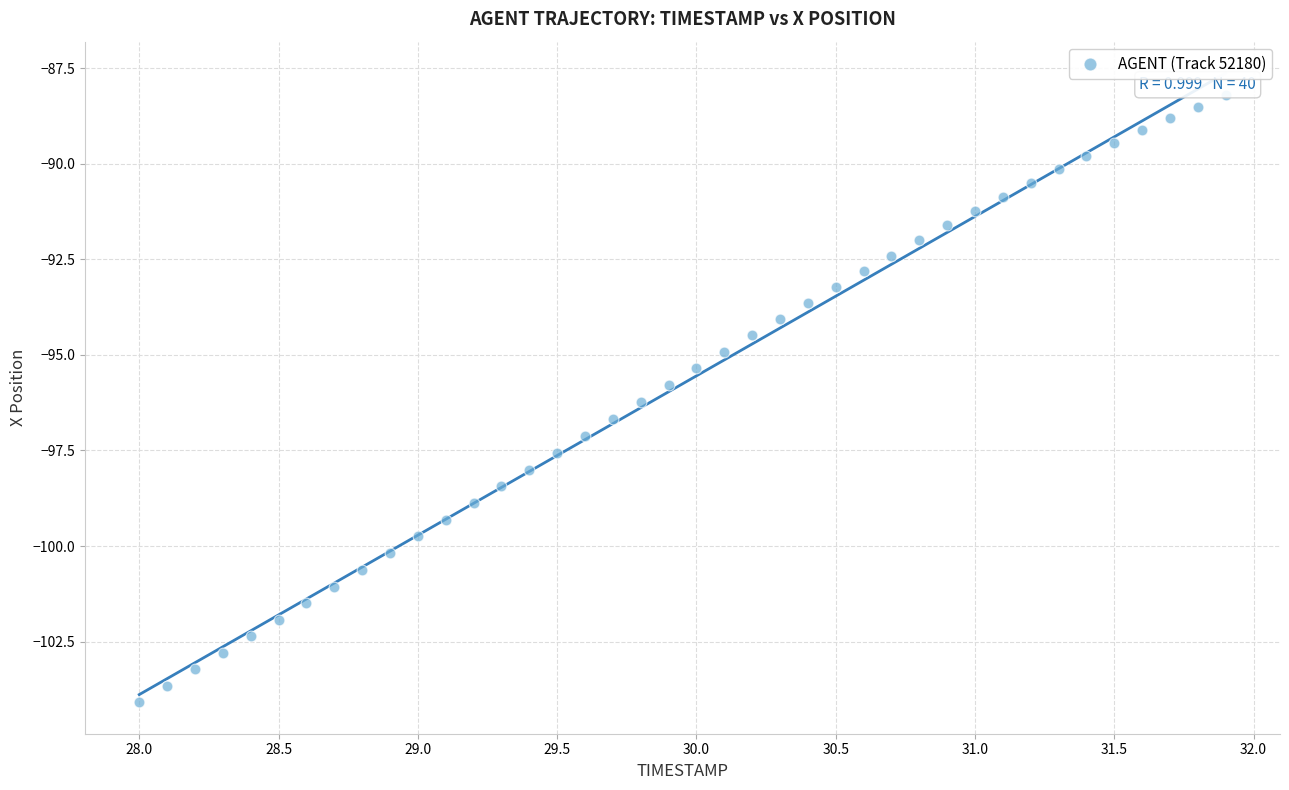

What is the range of X values (max minus min)?

3.9